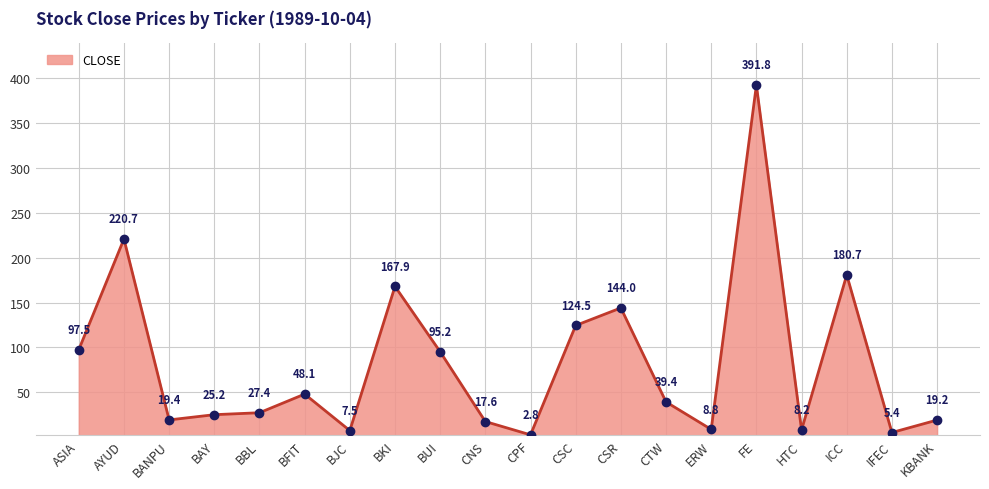

What is the label of the 13th point from the right?

BKI